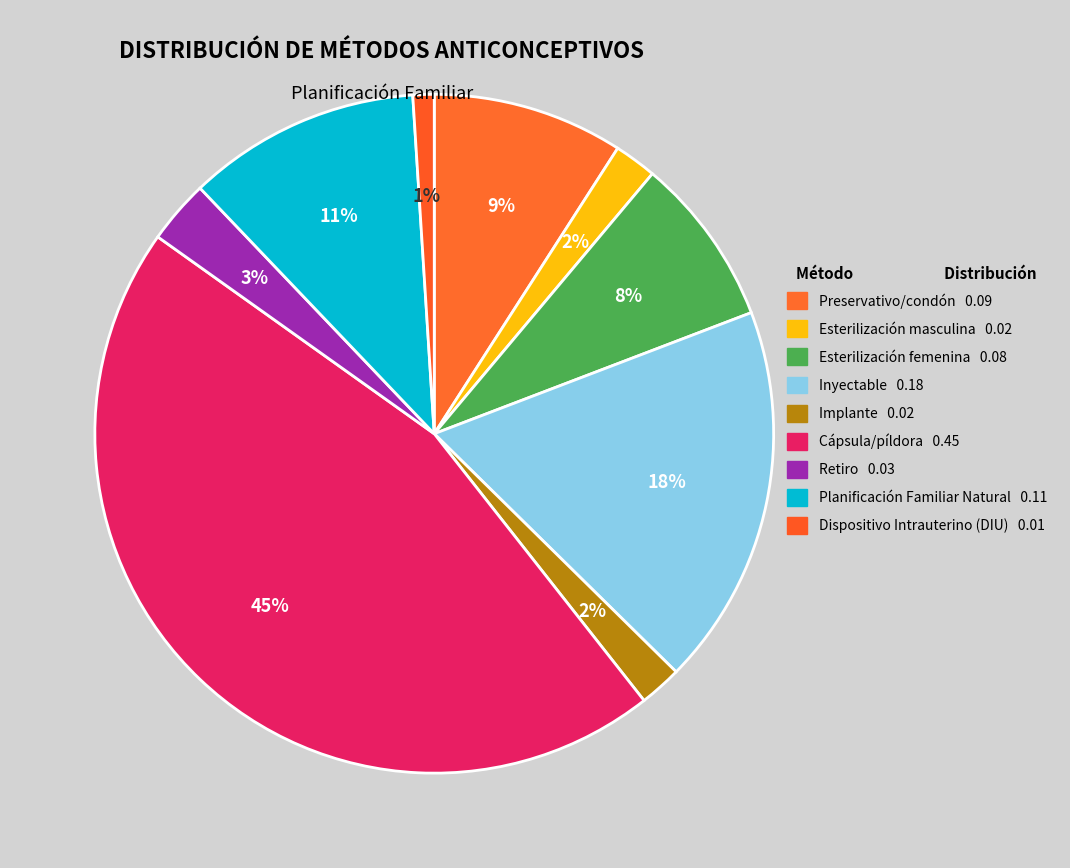

Count the number of slices in the pie.

9